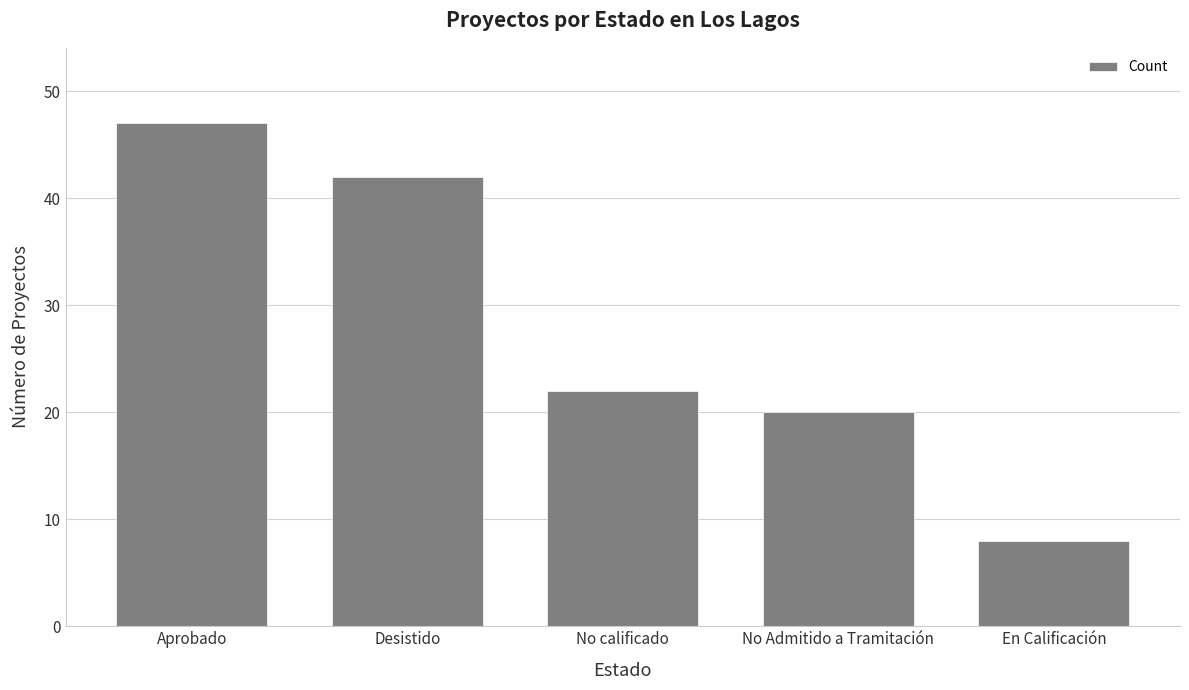

The chart shows a value of 15 at No calificado. True or false?

False